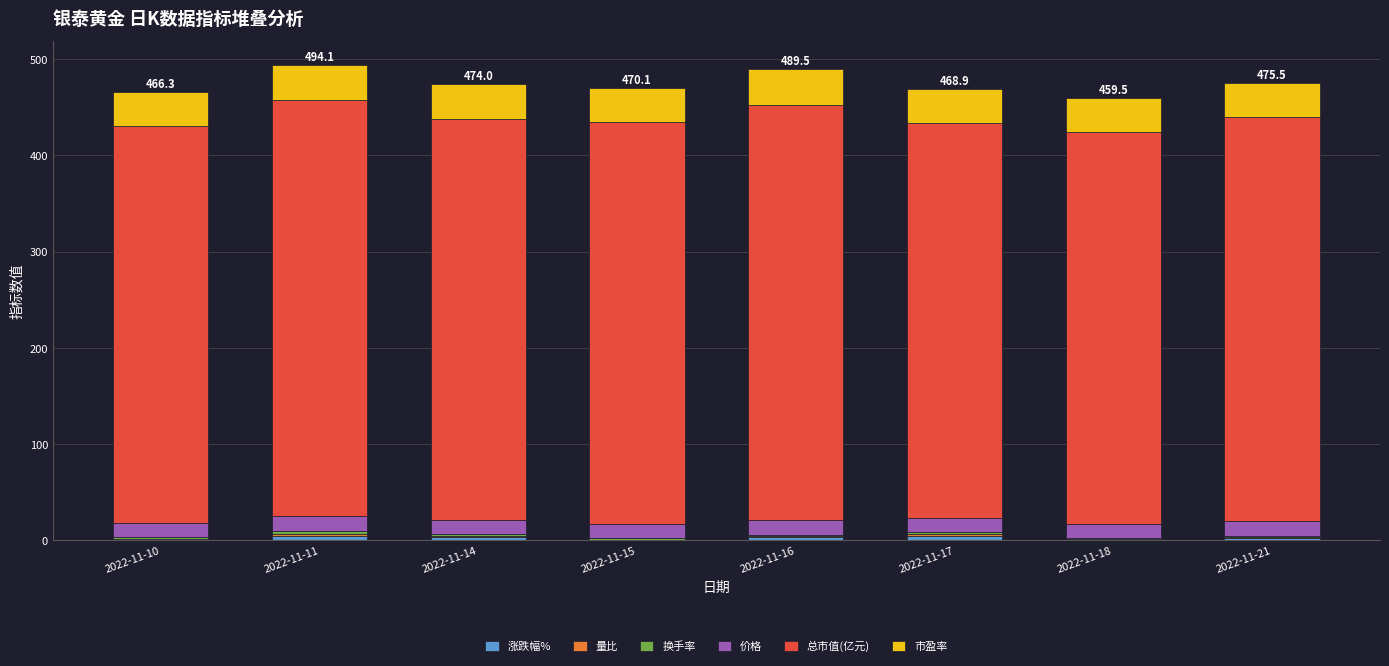

How many categories are shown in the chart?

8